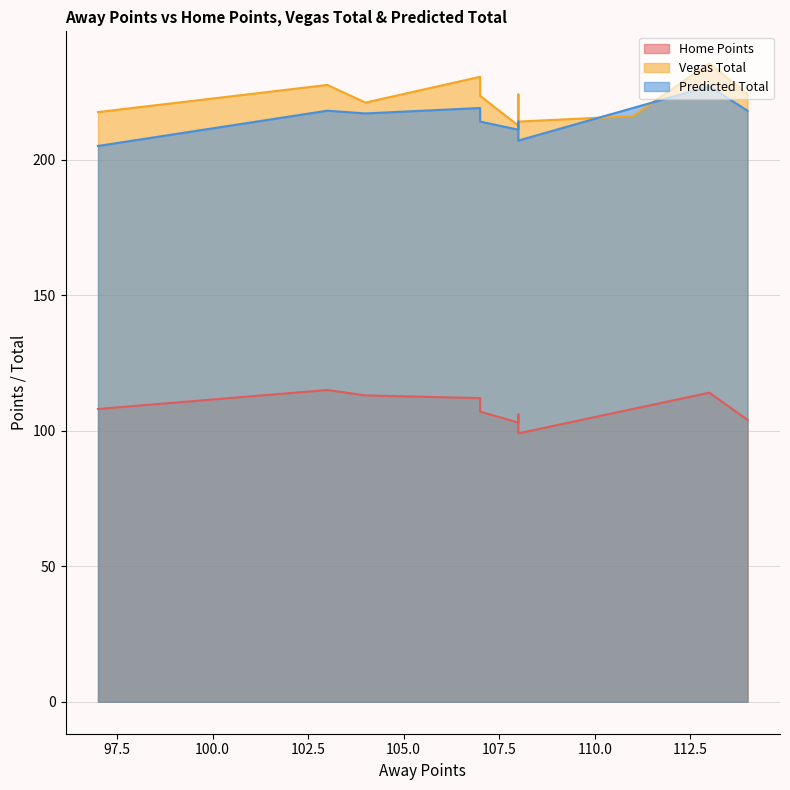

What are all the series names shown in the legend?

Home Points, Vegas Total, Predicted Total